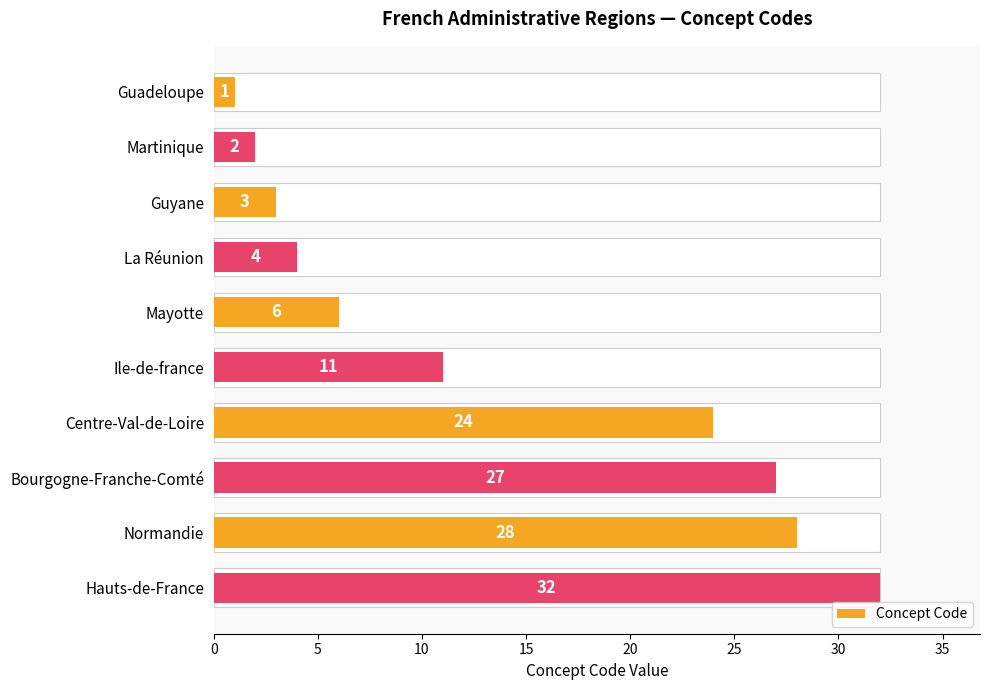

Count the number of categories in the chart.

10